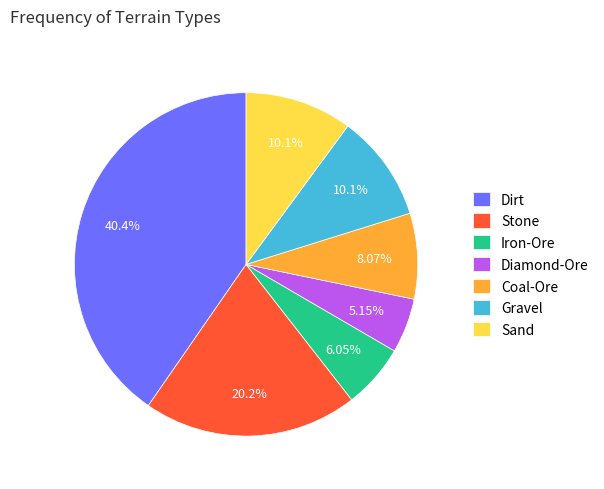

How many slices are in this pie chart?

7